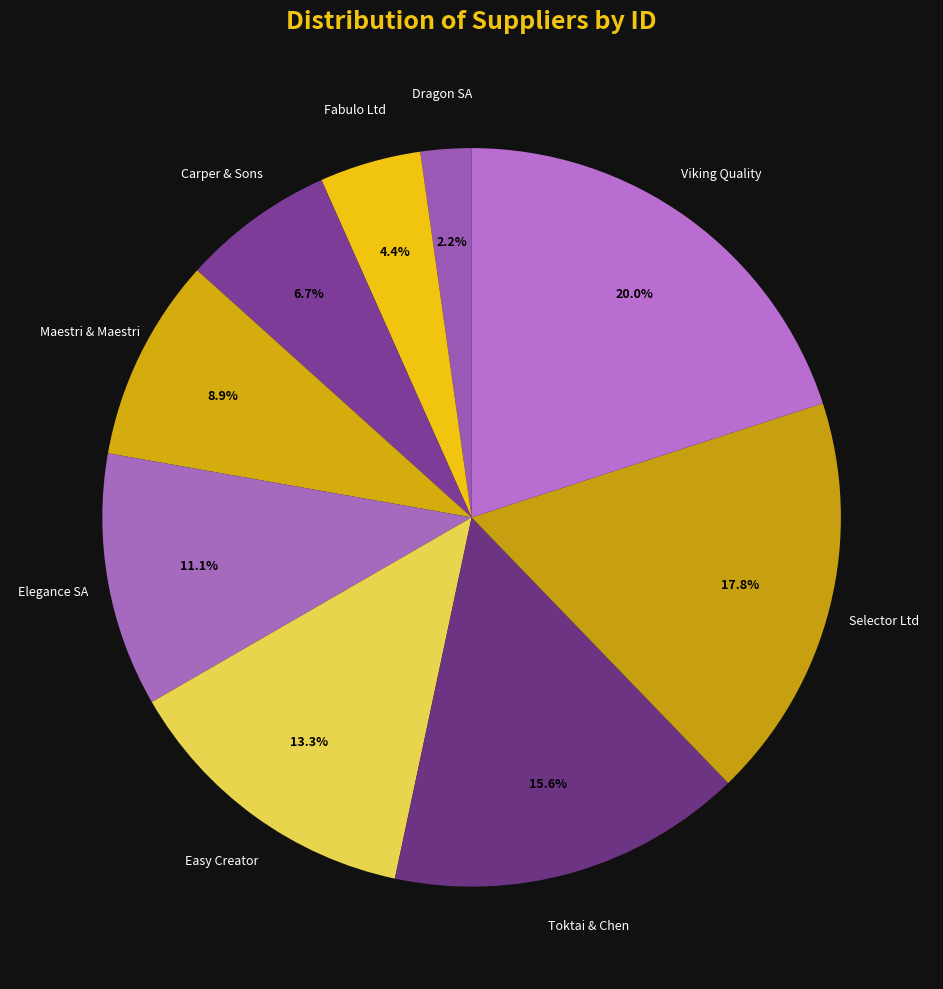

Does any single category account for the majority?

No